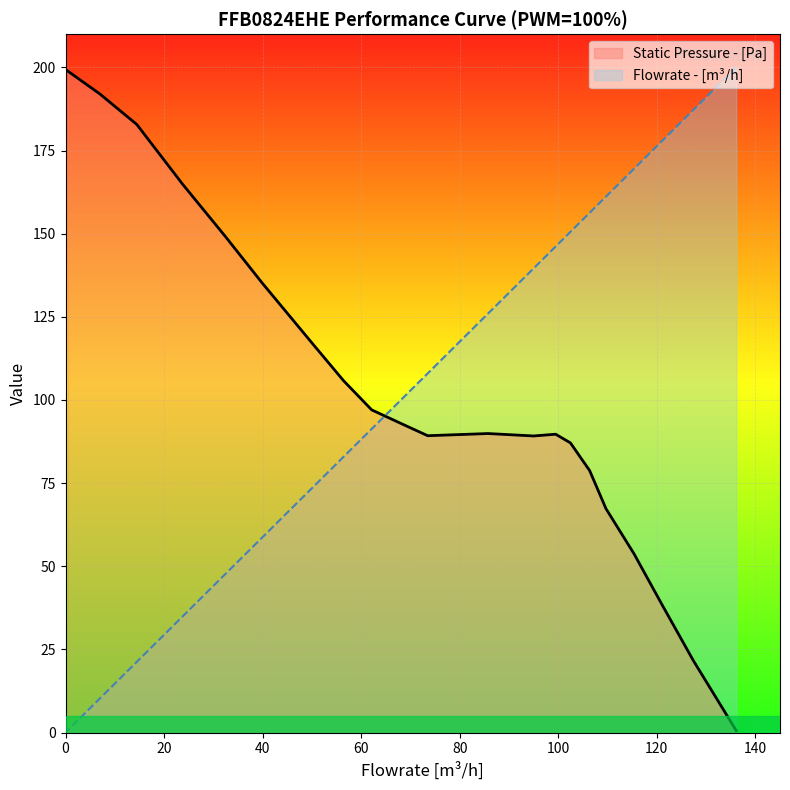

True or false: Static Pressure - [Pa] has more than 0 points higher than both neighbors.

True